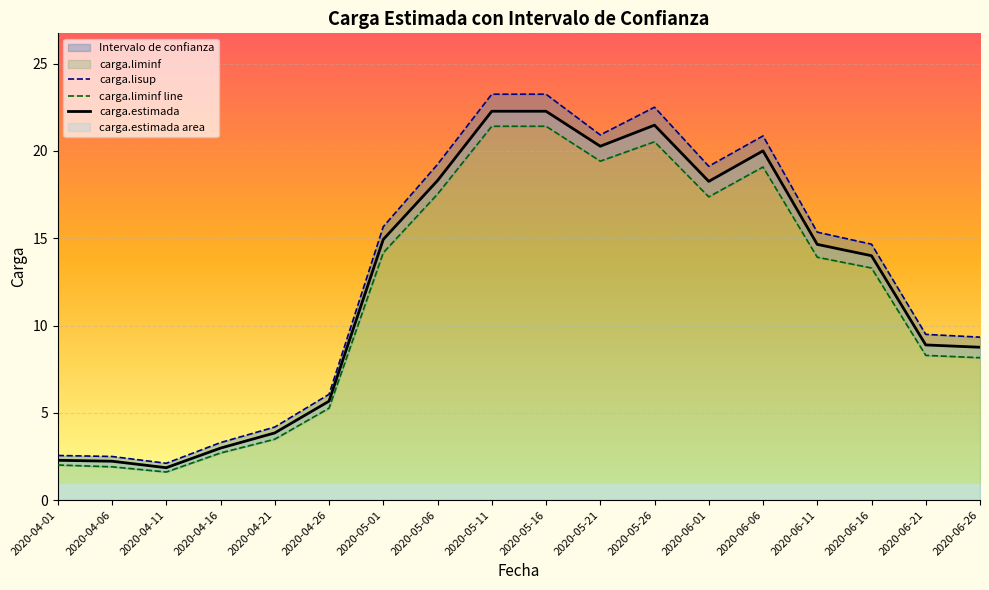

Reading left to right, transcribe all the data shown in this chart.

carga.lisup: 2.6	2.5	2.1	3.3	4.2	6.1	15.7	19.2	23.2	23.2	20.9	22.5	19.1	20.9	15.3	14.7	9.5	9.3
carga.liminf line: 2.0	1.9	1.6	2.7	3.5	5.3	14.2	17.5	21.4	21.4	19.4	20.5	17.4	19.1	13.9	13.3	8.3	8.2
carga.estimada: 2.3	2.2	1.9	3.0	3.8	5.7	14.9	18.3	22.3	22.3	20.3	21.5	18.3	20.0	14.6	14.0	8.9	8.8